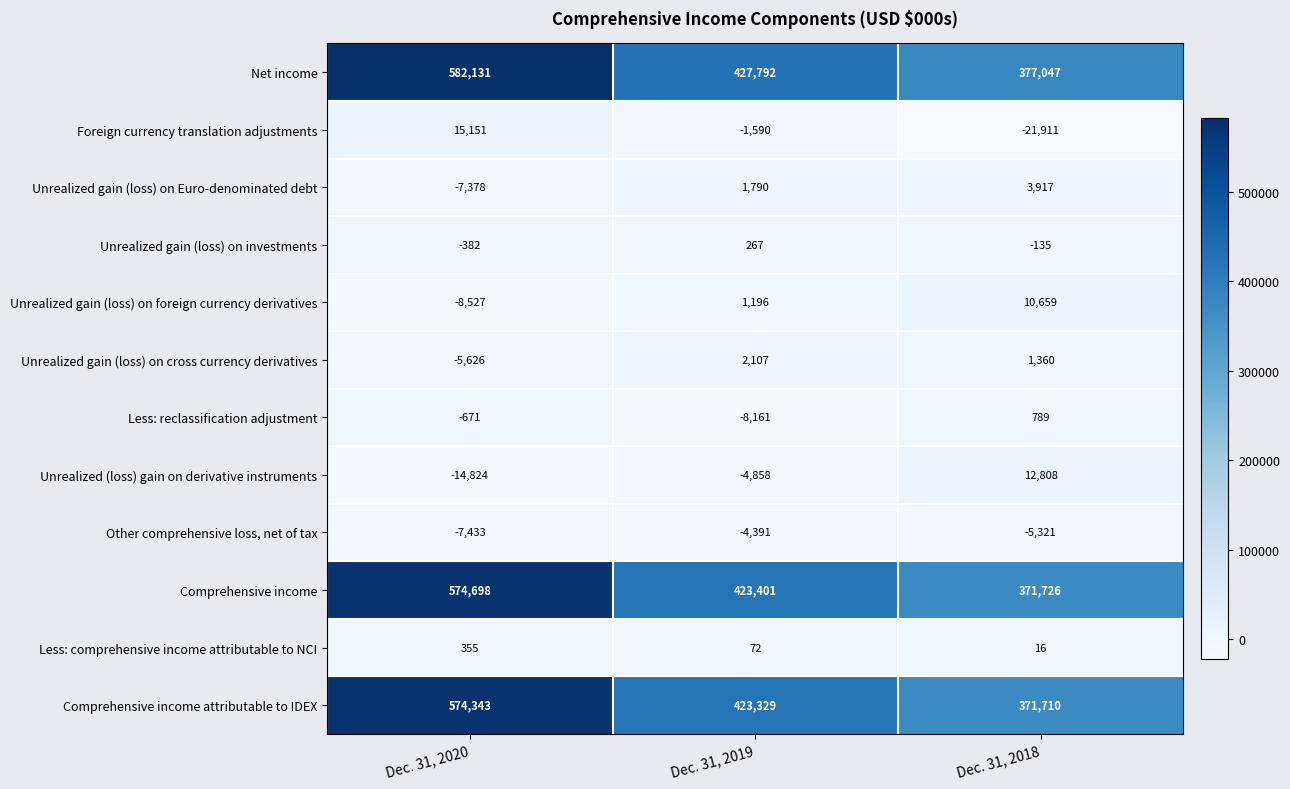

How many distinct data groups are displayed?

12